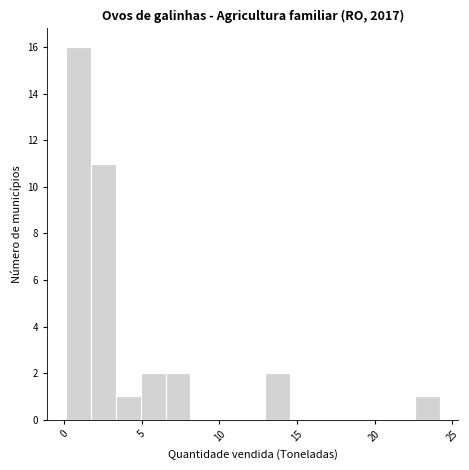

Read against the x-axis, roughly where is the centre of the tallest bar?

1.0